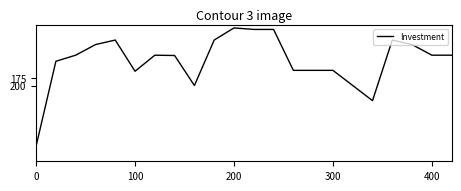

What is the greatest value displayed?

400